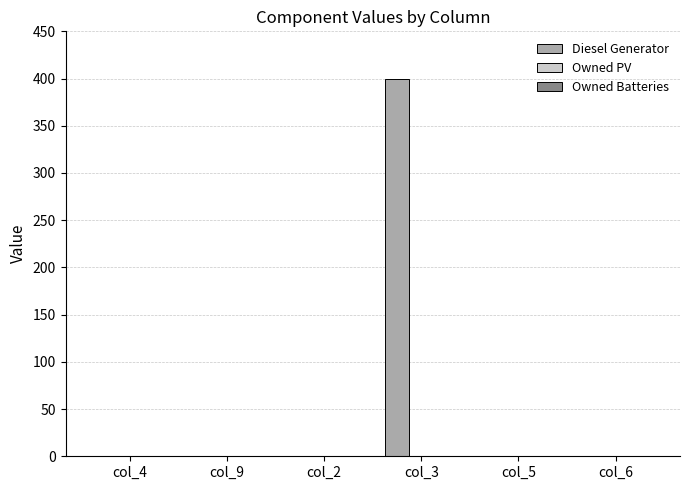

What is the sum of all values?

400